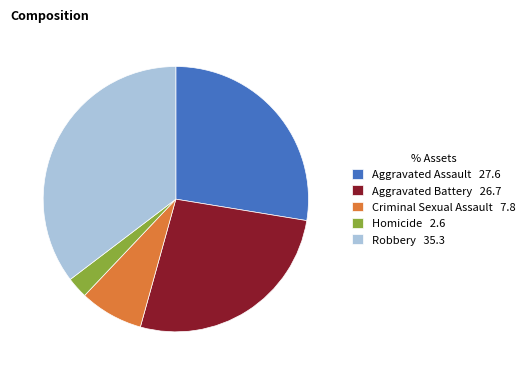

Between Homicide and Aggravated Assault, which is larger?

Aggravated Assault